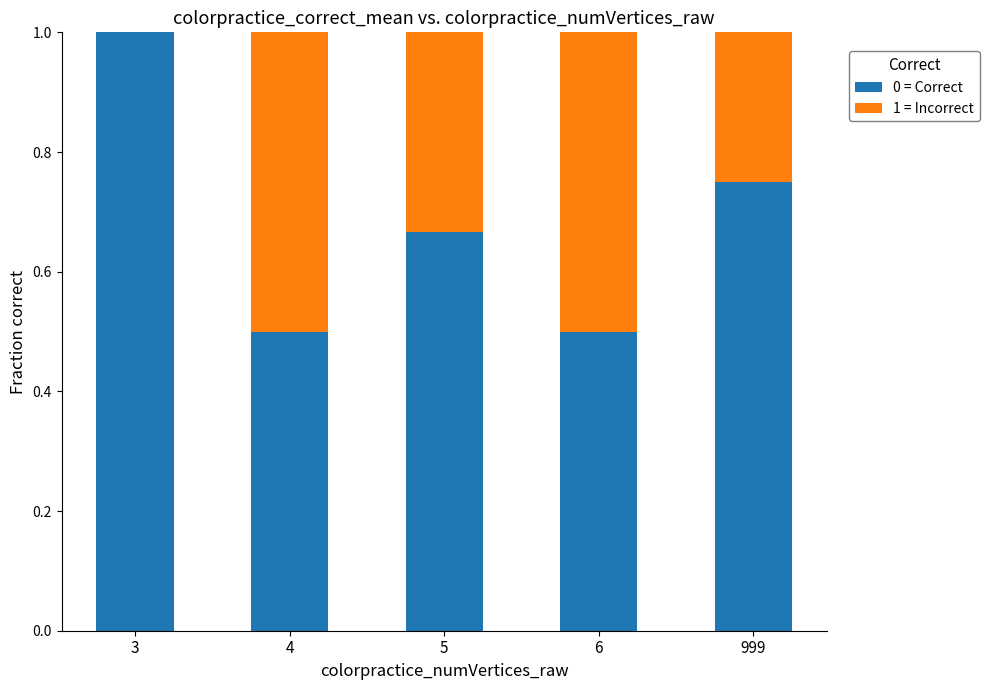

Is it true that 0 = Correct equals 1.0 at 3?

True